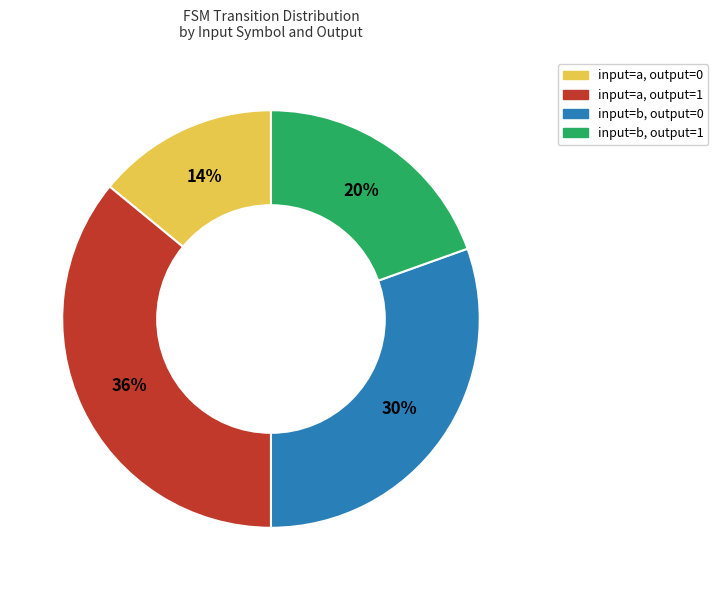

Is the sum of input=b, output=0 and input=a, output=1 greater than half?

Yes